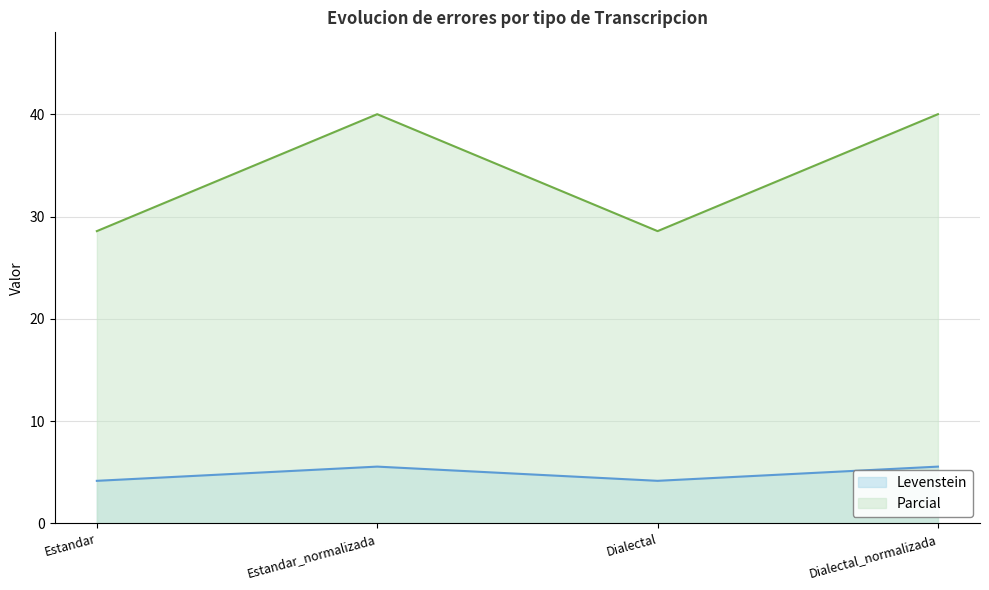

What is the value of the Levenstein point at the 4th from the left?

5.6